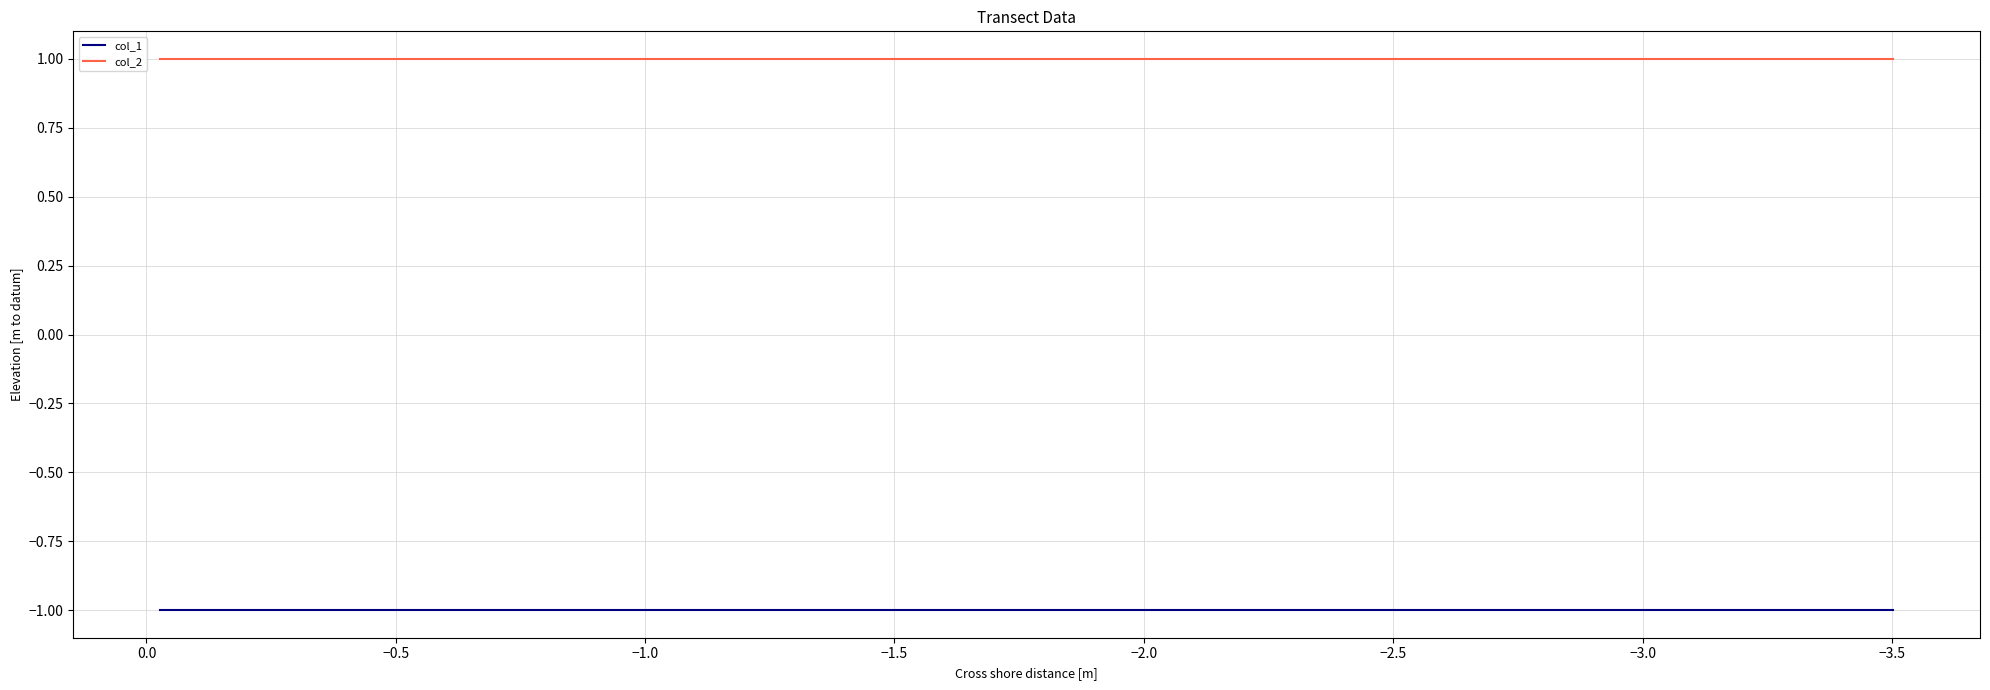

What is the spread (max minus min) of values at −1.0?

2